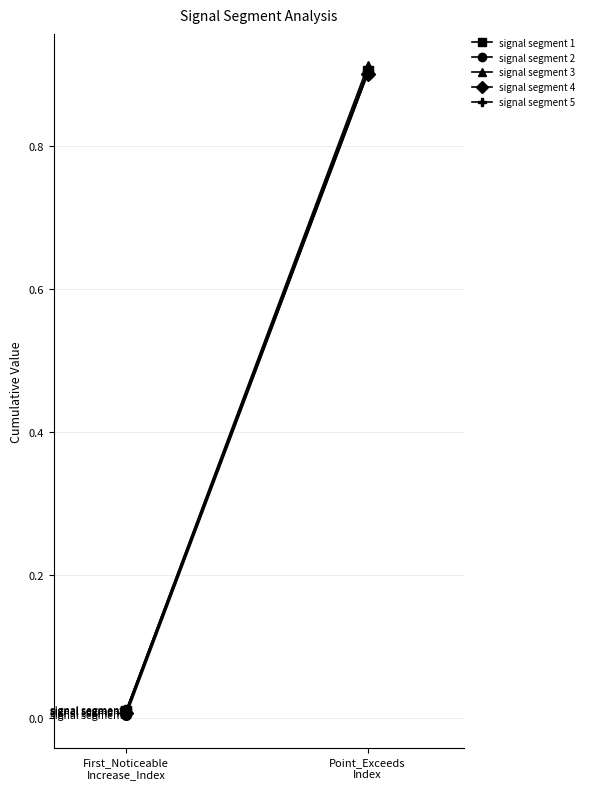

How many data points does each series have?

2